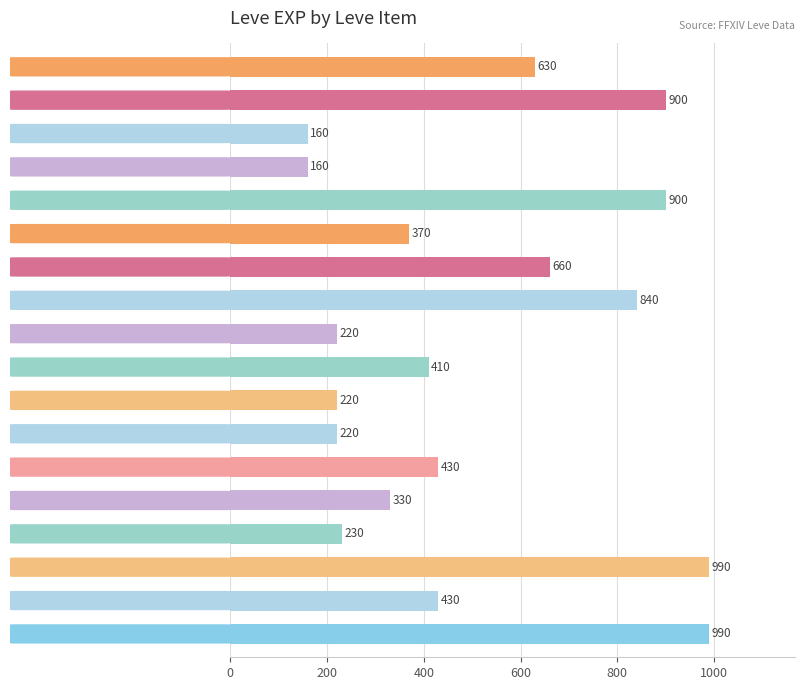

Does the chart contain stacked bars?

No